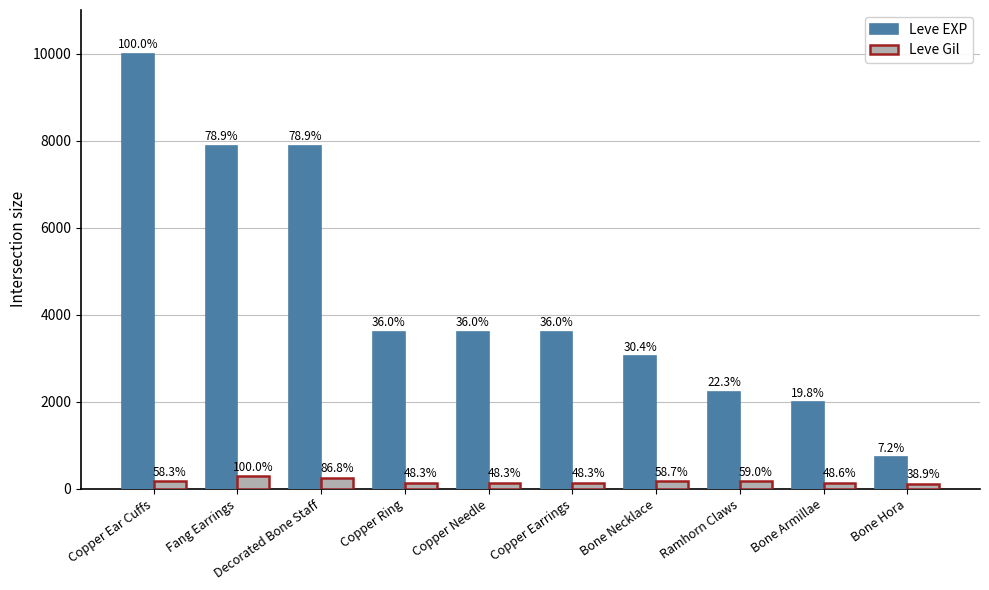

What are all the series names shown in the legend?

Leve EXP, Leve Gil